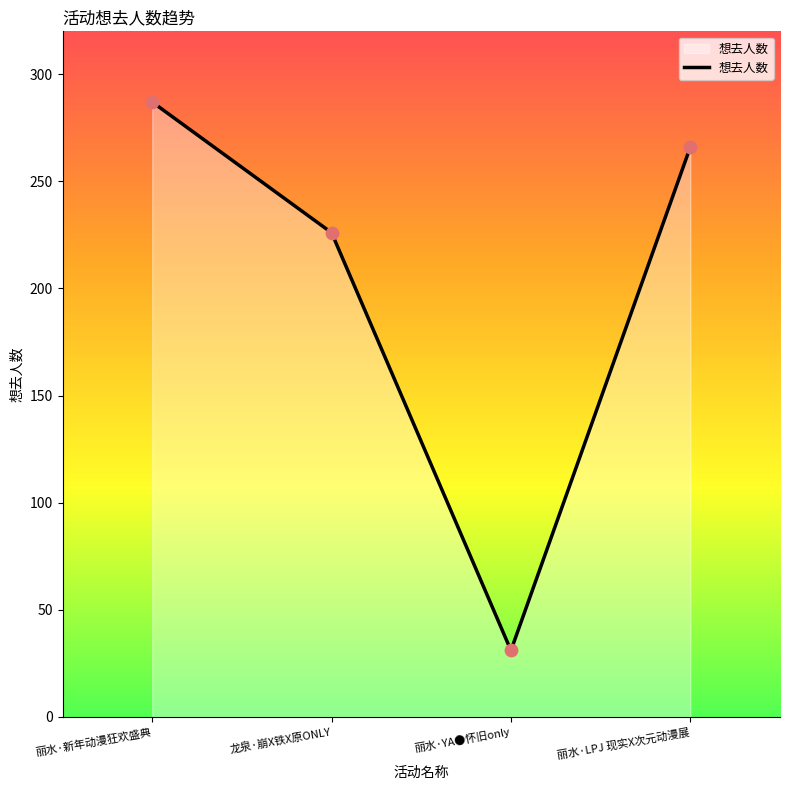

Which has a higher value, 丽水·YA●怀旧only or 丽水·新年动漫狂欢盛典?

丽水·新年动漫狂欢盛典